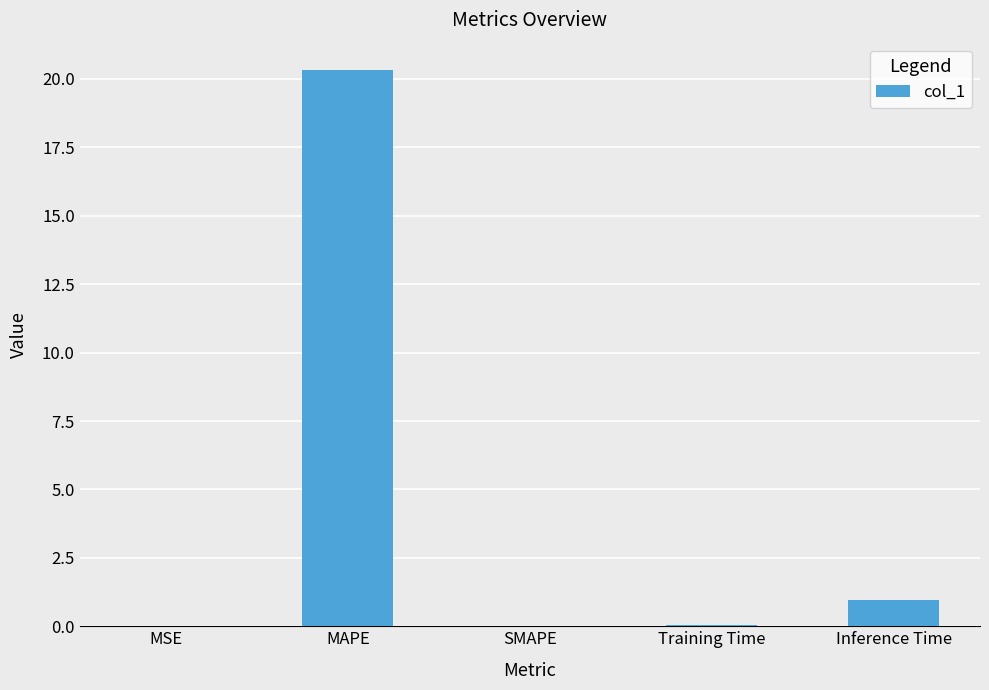

At which category does the chart reach its peak across all series?

MAPE